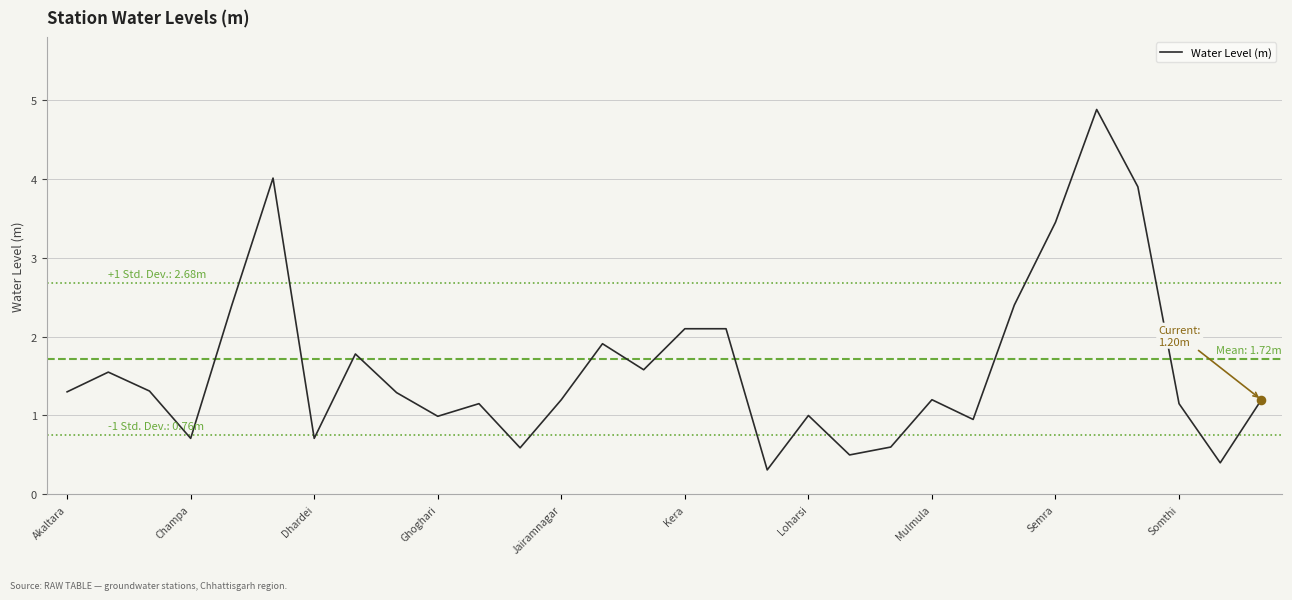

What is the minimum value shown in the chart?

0.3